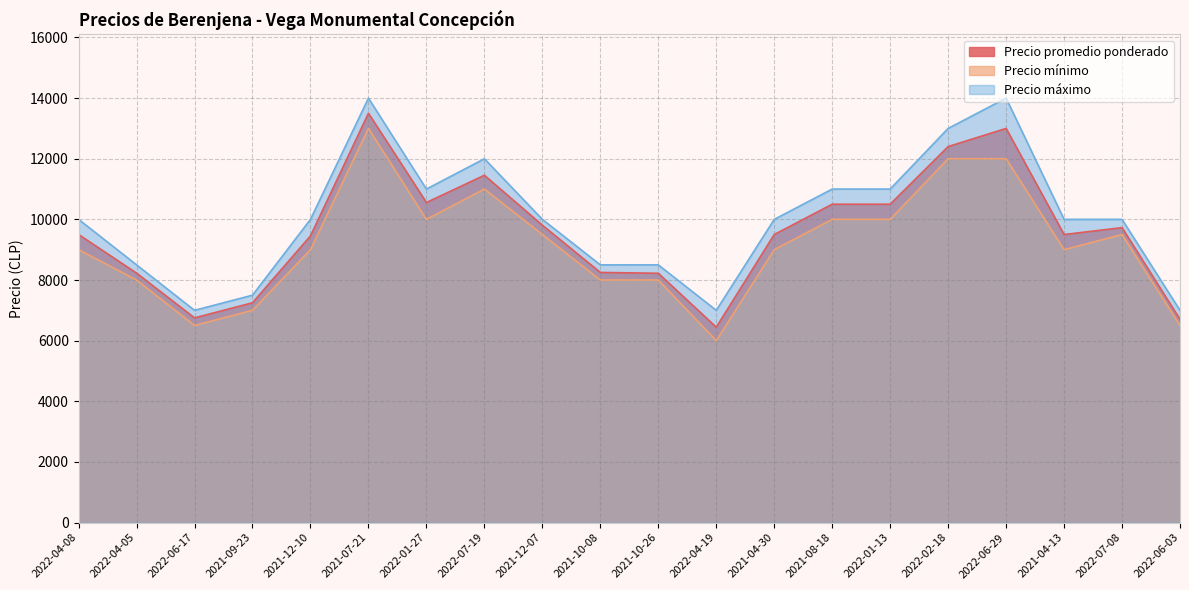

The Precio máximo series shows 7000 at 2022-06-17. True or false?

True